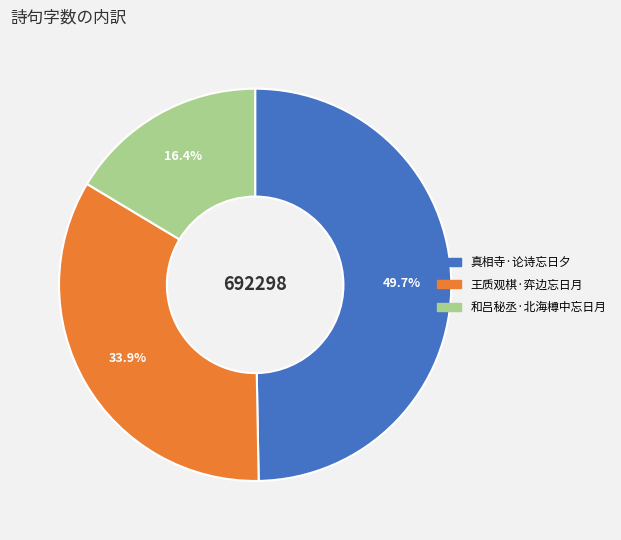

What percentage is NOT represented by 王质观棋·弈边忘日月?

66.1%